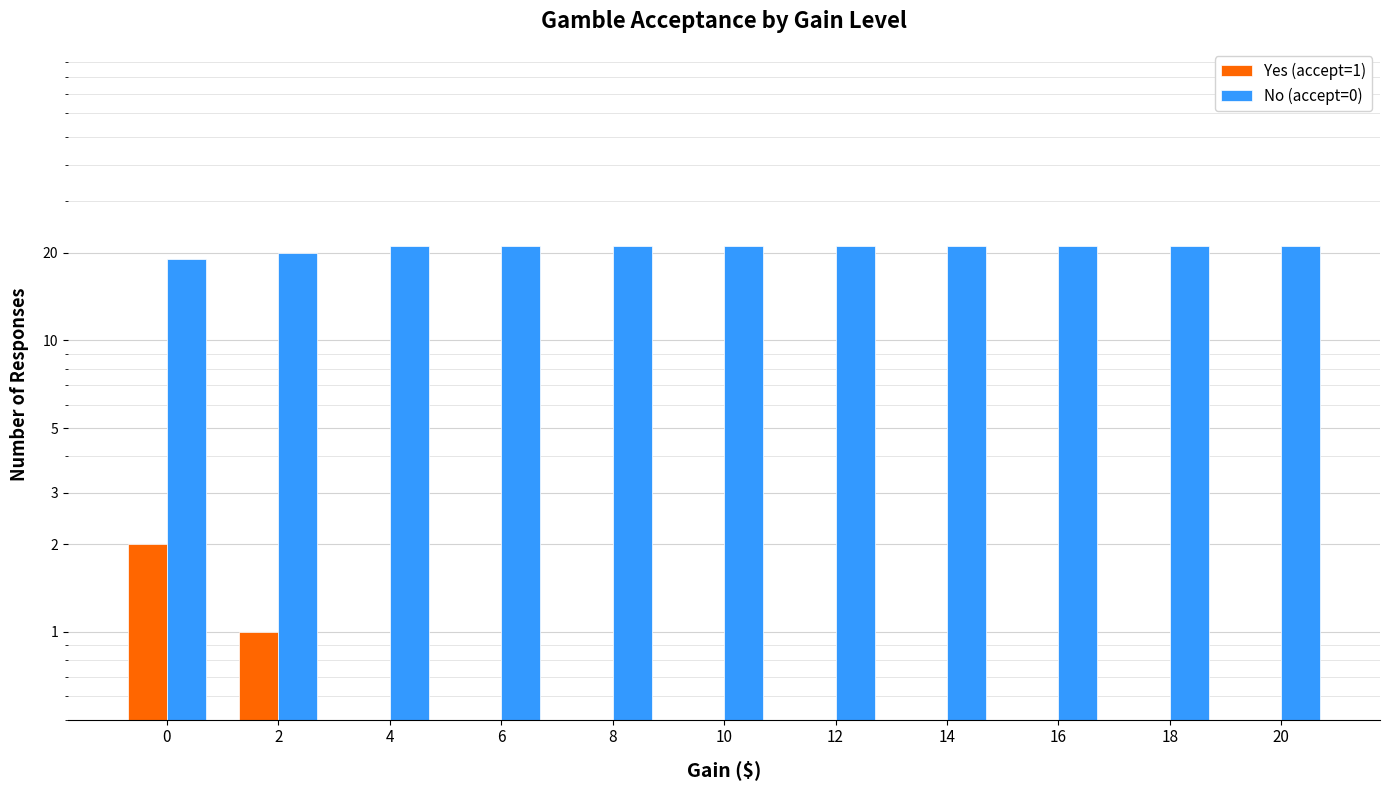

List the series in order of their overall mean, highest first.

No (accept=0), Yes (accept=1)